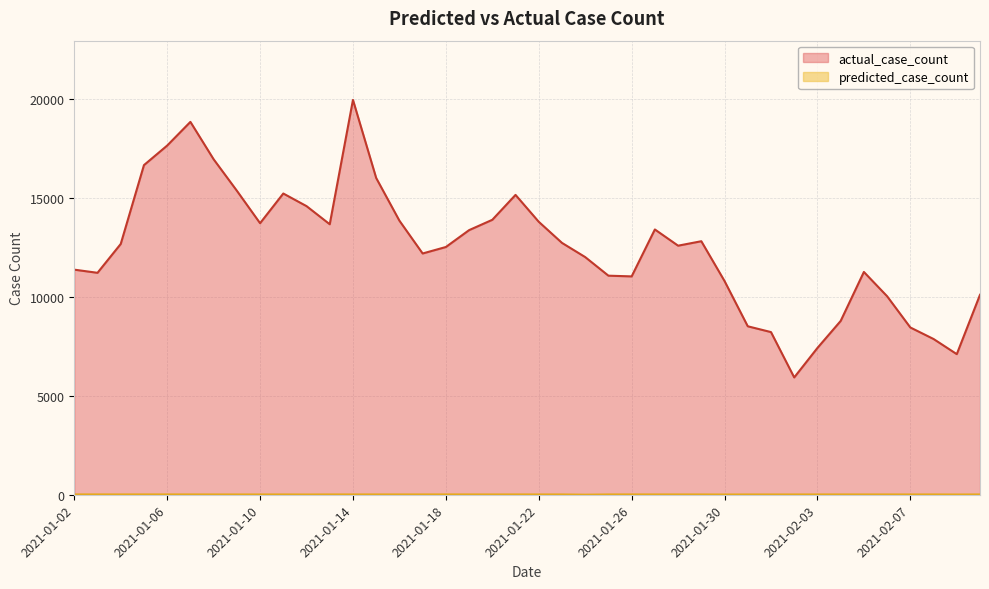

Reading right to left, transcribe all the data shown in this chart.

predicted_case_count: 14.1	11.1	13.8	12.9	13.8	13.8	14.3	13.5	13.0	12.7	13.1	10.7	13.3	13.9	14.3	14.6	14.1	2.4	13.8	13.4	14.5	13.7	14.5	14.6	14.4	14.1	14.1	13.8	14.5	11.4	13.6	12.7	12.9	13.6	14.6	14.4	15.0	14.3	14.8	14.9
actual_case_count: 10099.0	7101.0	7866.0	8448.0	10025.0	11252.0	8777.0	7414.0	5925.0	8215.0	8508.0	10793.0	12804.0	12579.0	13398.0	11028.0	11064.0	12003.0	12720.0	13786.0	15144.0	13886.0	13364.0	12512.0	12185.0	13842.0	15998.0	19942.0	13661.0	14577.0	15214.0	13714.0	15355.0	16943.0	18832.0	17636.0	16648.0	12666.0	11209.0	11368.0